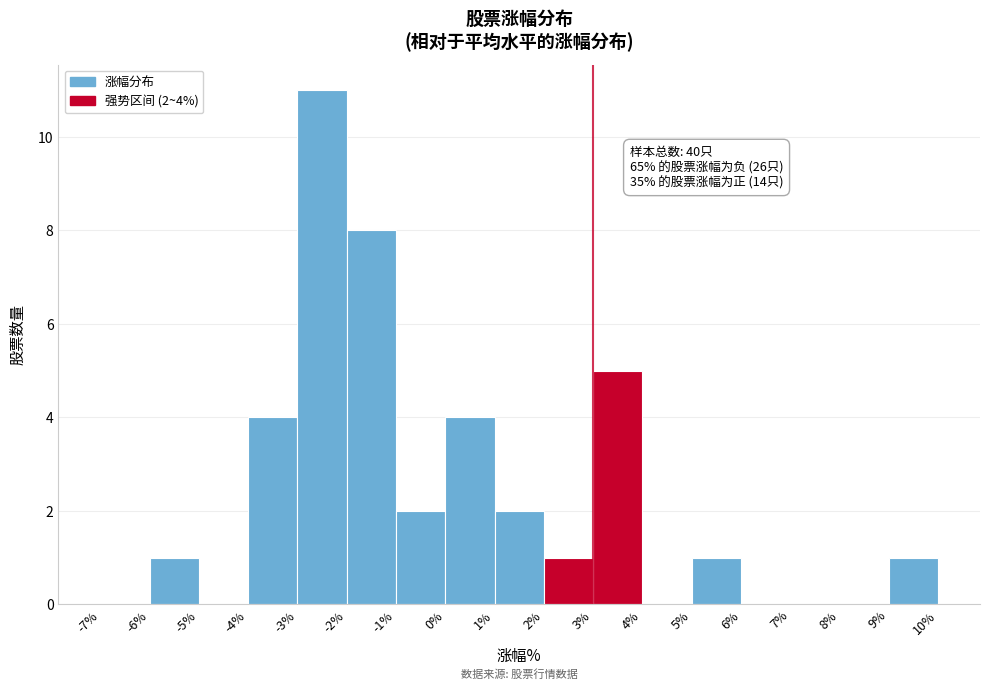

Which range on the x-axis has the tallest bar?

-3% to -2%